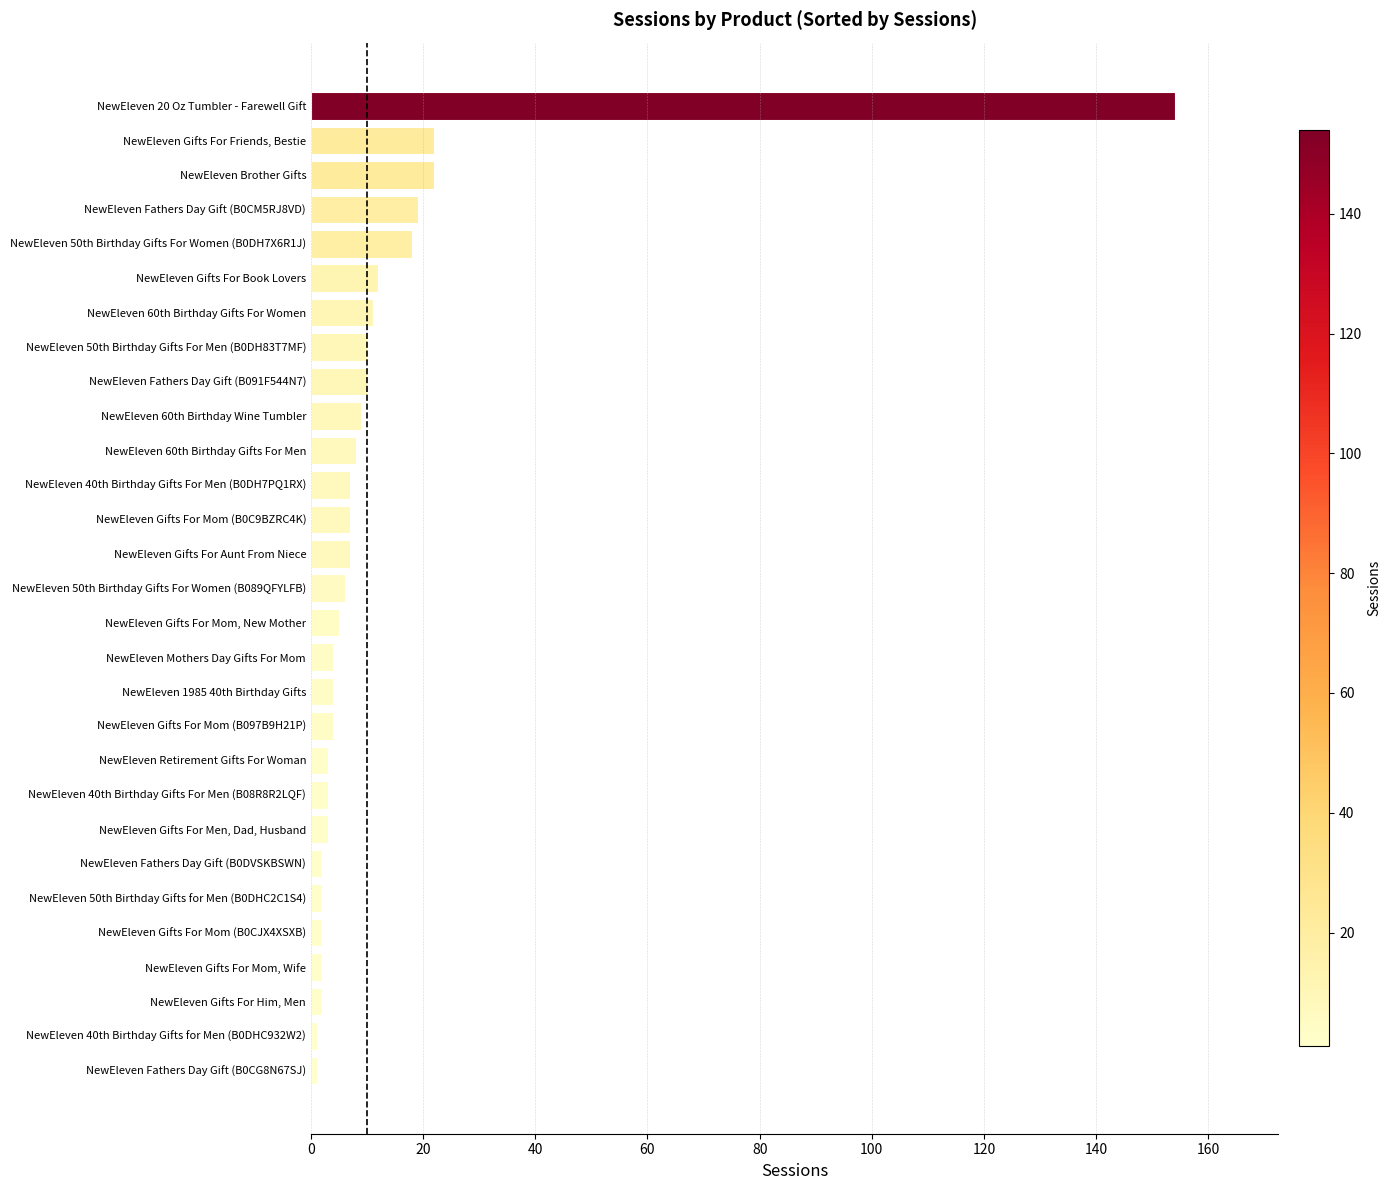

What is the maximum value shown in the chart?

154